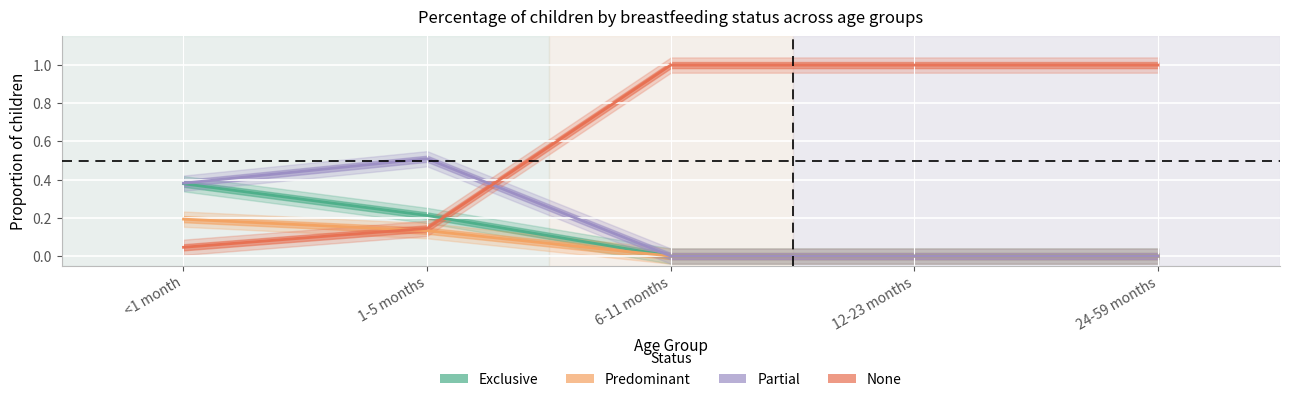

Which category has the highest value in the Predominant series?

<1 month